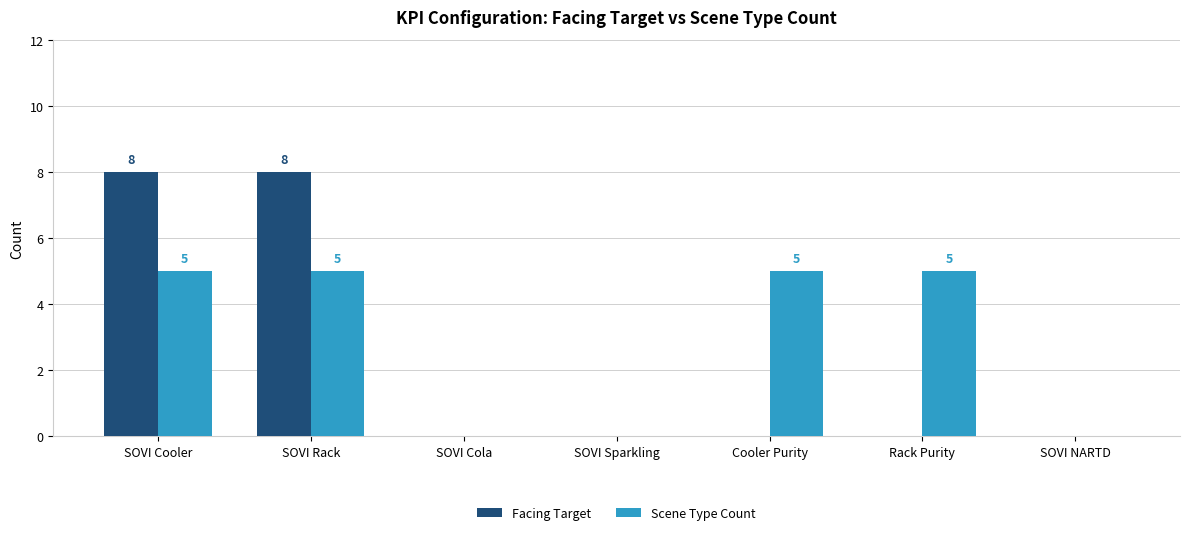

What is the maximum value shown in the chart?

8